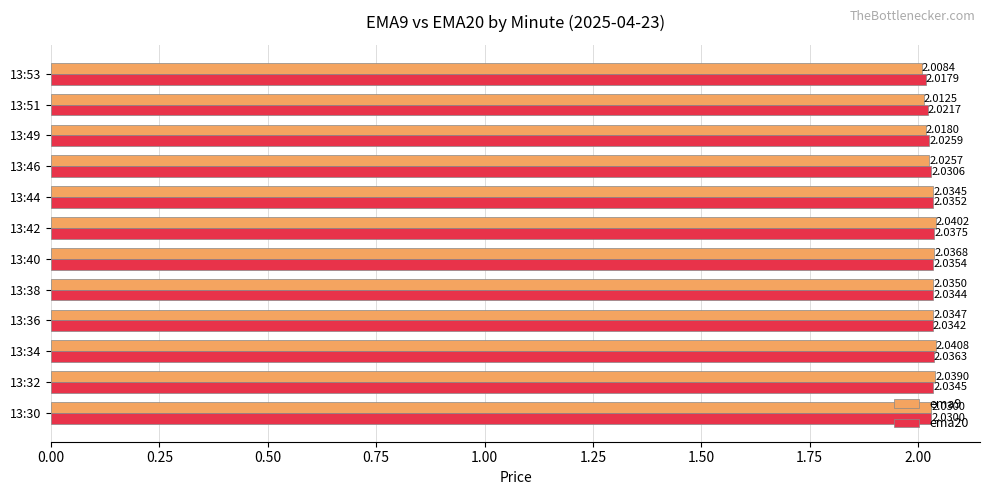

What is the sum of all ema9 values?

24.4